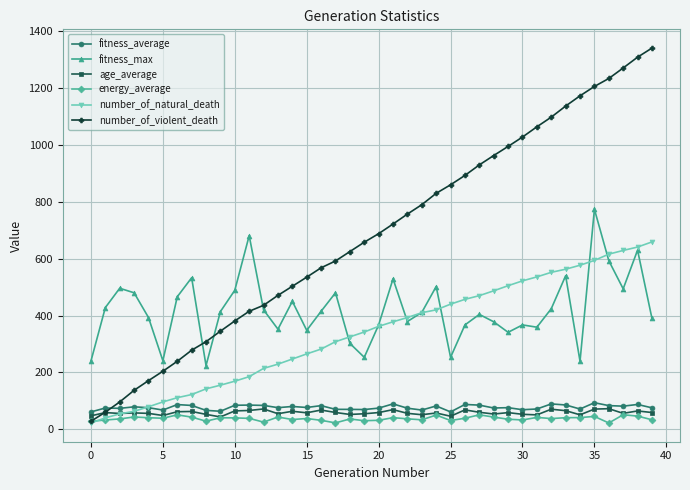

What is the greatest value displayed?

1341.0